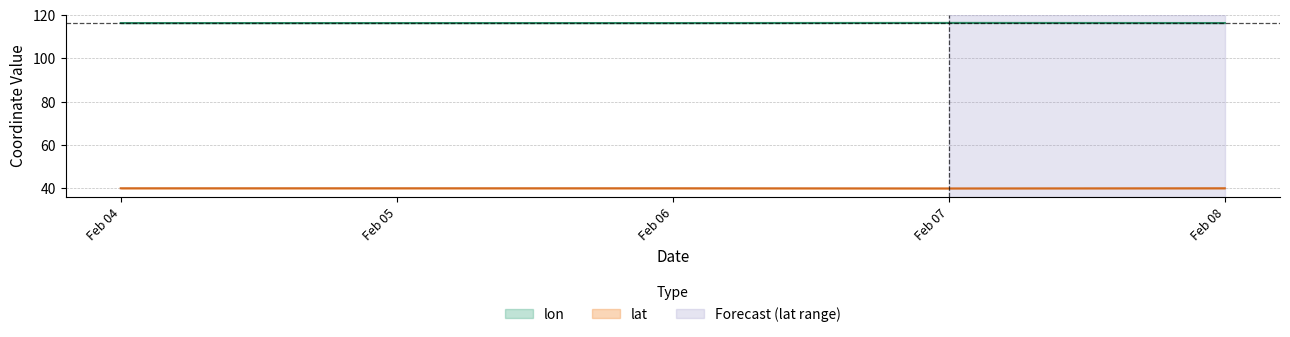

What is the highest value of the lon series?

116.4